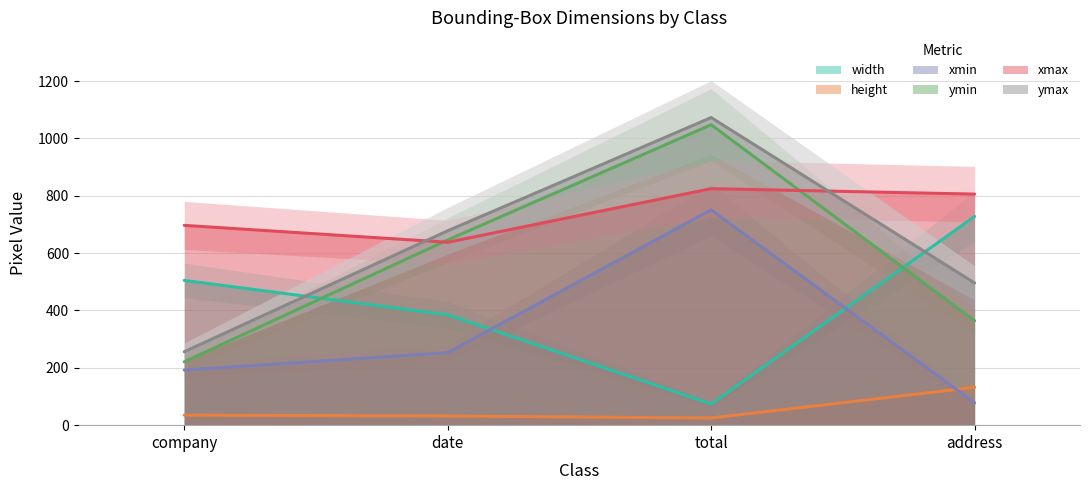

At which label is xmax closest to 731?

company